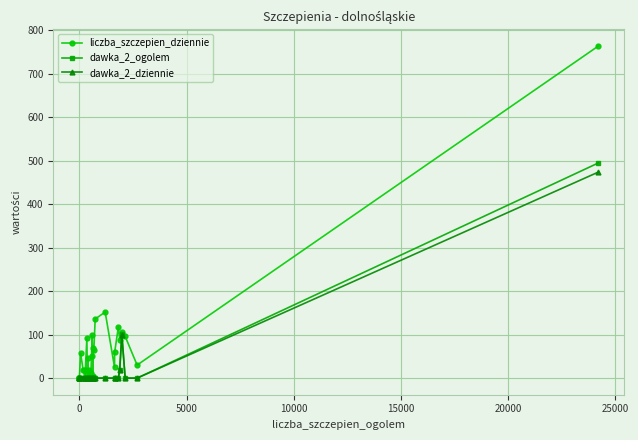

In liczba_szczepien_dziennie, how many points are higher than both neighbors (excluding endpoints)?

9